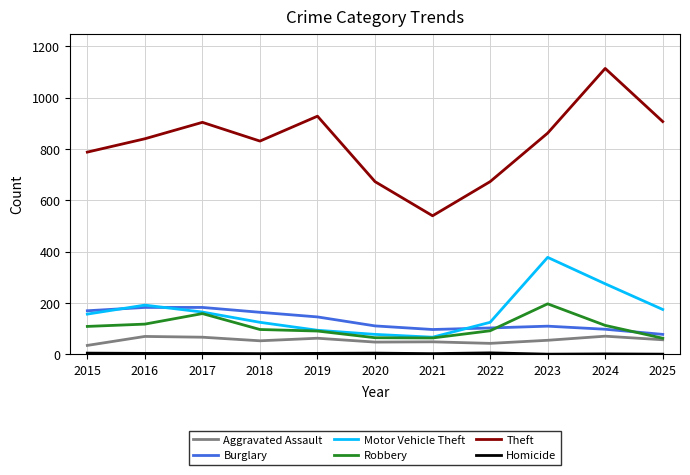

Which series changed the most between 2022 and 2024?

Theft